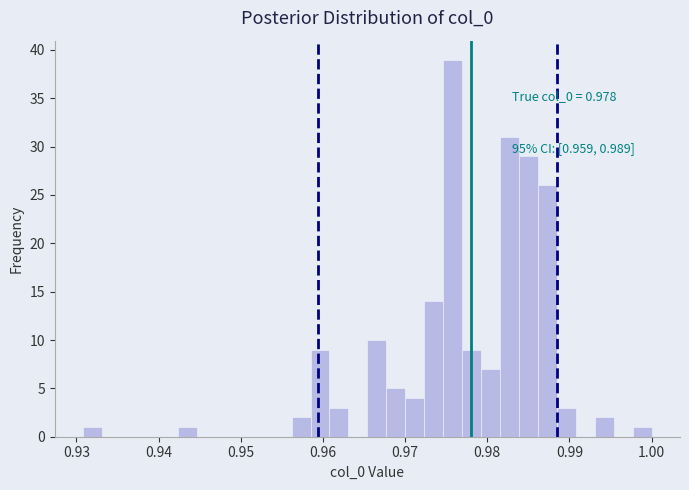

Read against the x-axis, roughly where is the centre of the tallest bar?

0.976